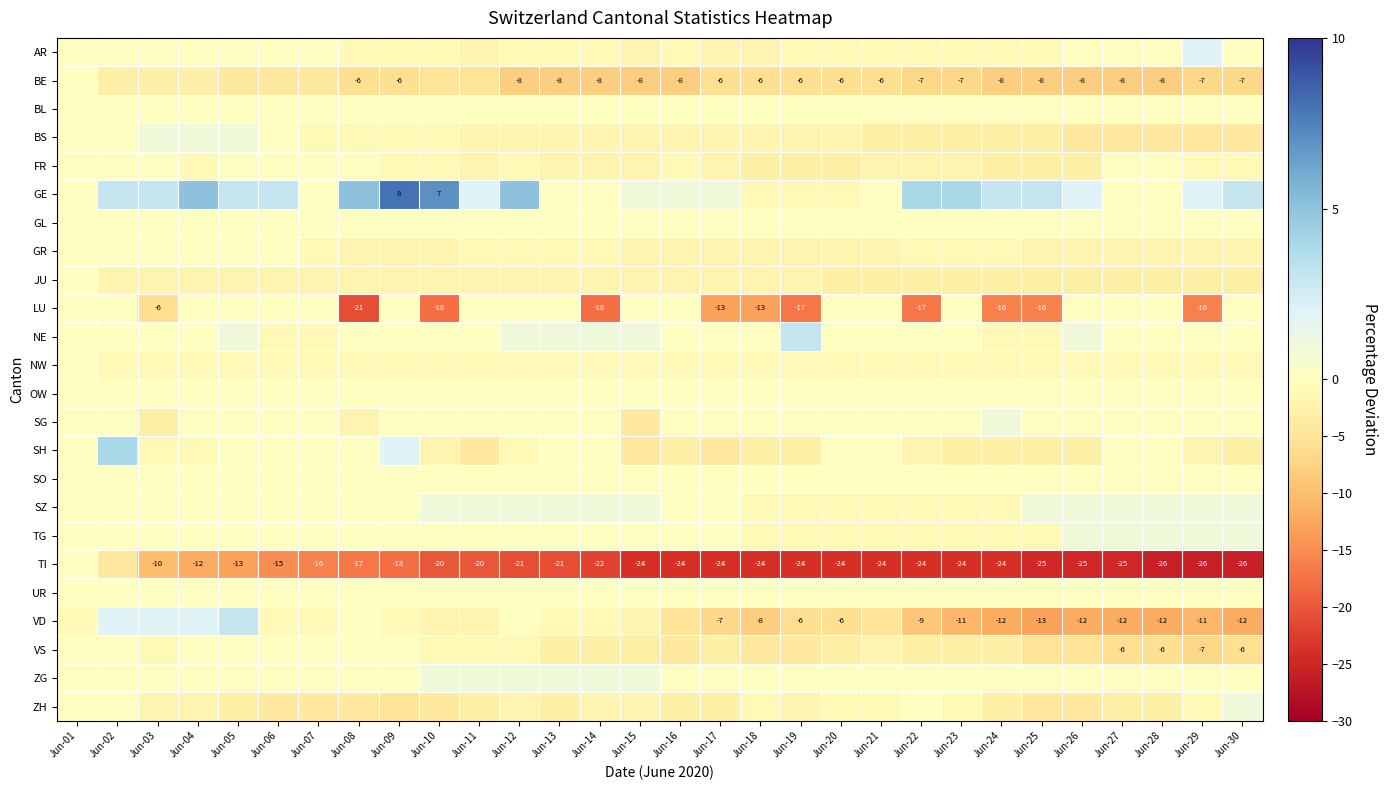

List the labels in order of JU value, largest first.

Jun-01, Jun-02, Jun-03, Jun-04, Jun-05, Jun-06, Jun-07, Jun-08, Jun-09, Jun-10, Jun-11, Jun-12, Jun-13, Jun-14, Jun-15, Jun-16, Jun-17, Jun-18, Jun-19, Jun-20, Jun-21, Jun-22, Jun-23, Jun-24, Jun-25, Jun-26, Jun-27, Jun-28, Jun-29, Jun-30